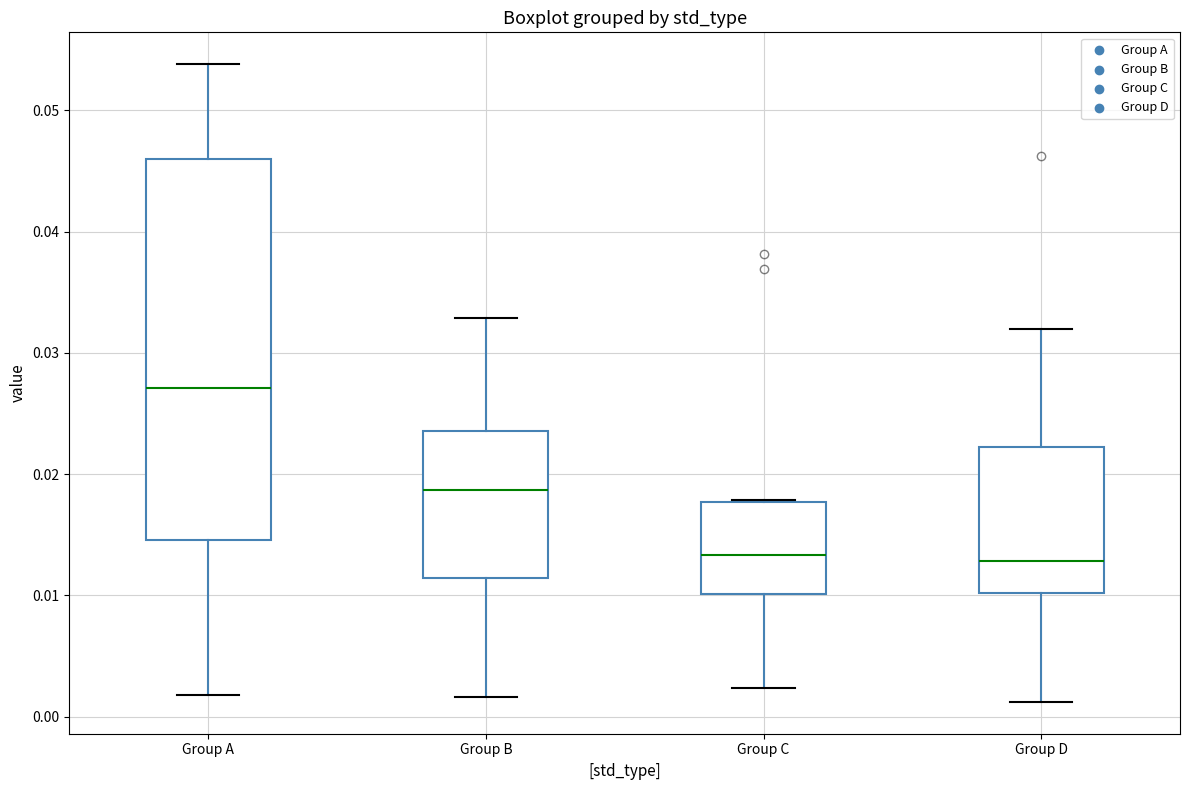

Comparing the boxes themselves (not the whiskers), which one is the tallest?

Group A